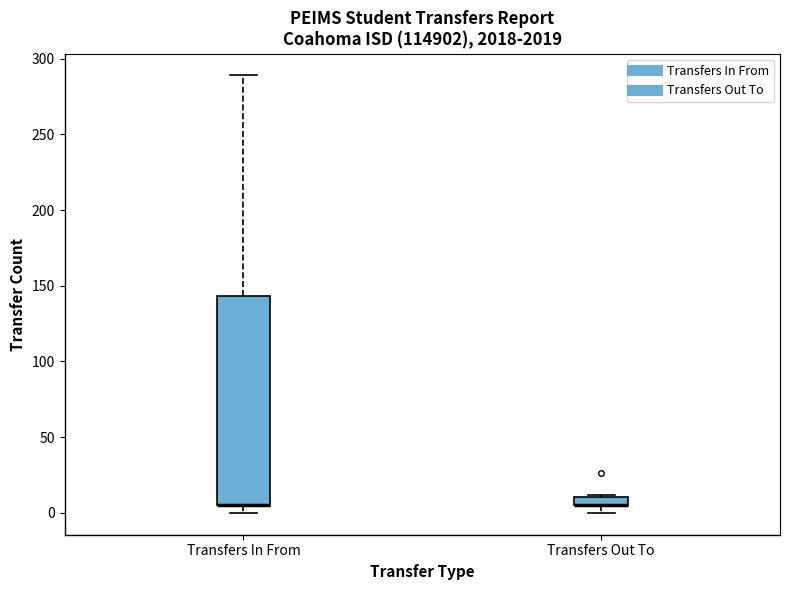

Where is the lower edge of the box for Transfers Out To on the y-axis? The values are not printed on the chart, so give them approximately, as read against the axis.

5